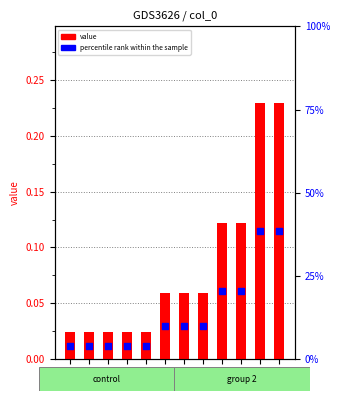

Which series contains the highest Y value?

value